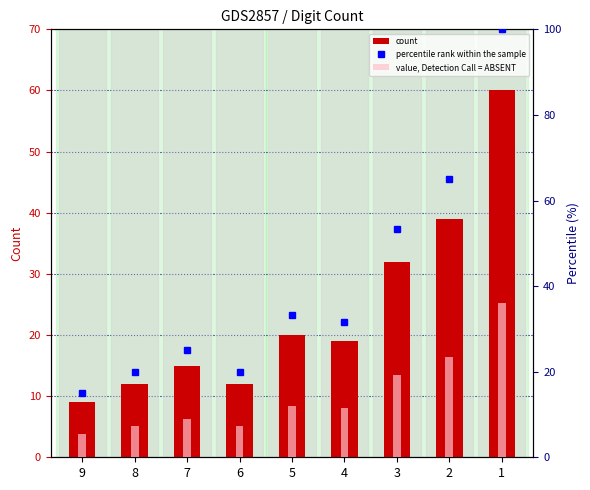

The count series shows 31.6 at 5. True or false?

False